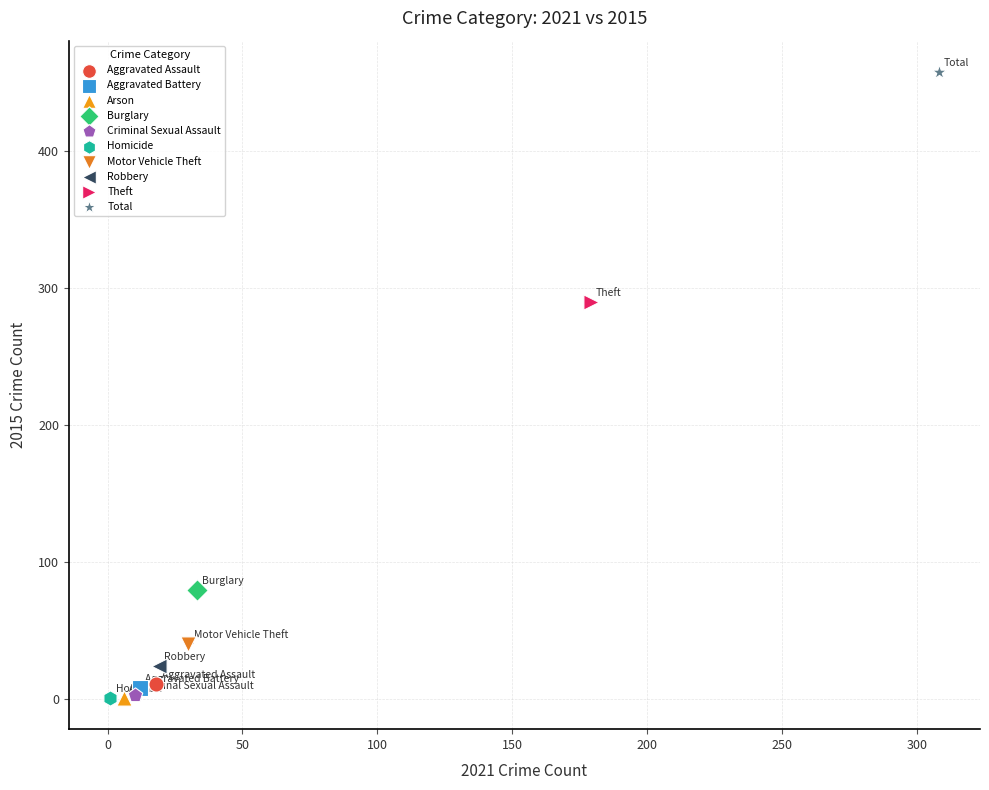

What are all the series names shown in the legend?

Aggravated Assault, Aggravated Battery, Arson, Burglary, Criminal Sexual Assault, Homicide, Motor Vehicle Theft, Robbery, Theft, Total